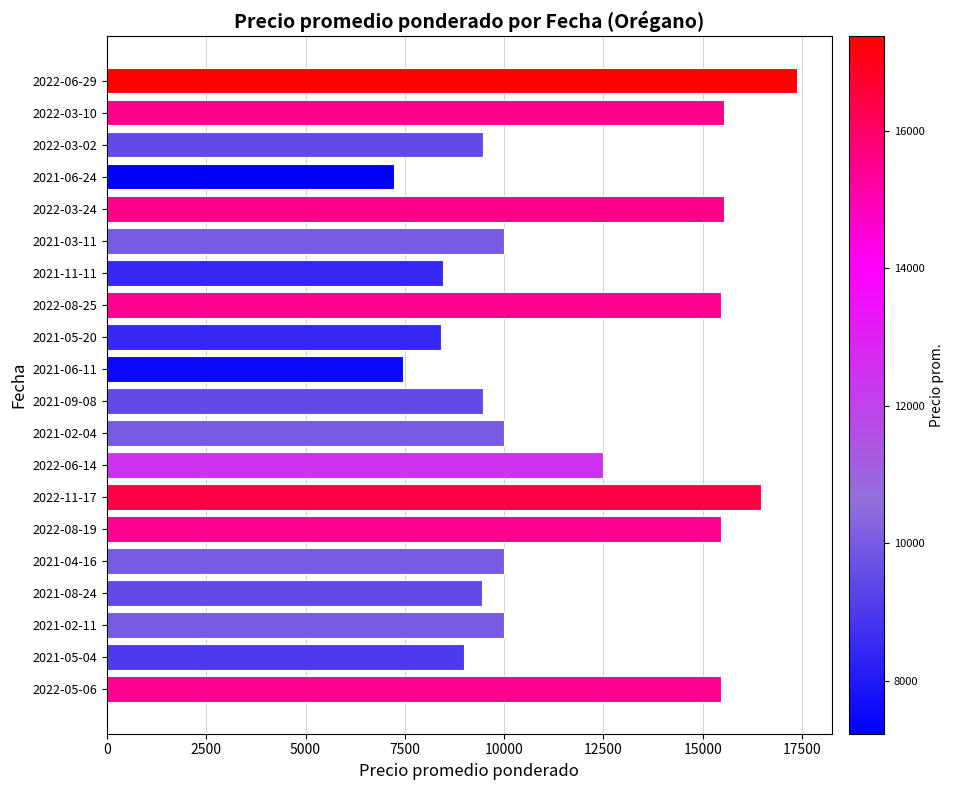

What is the sum of all values?

232702